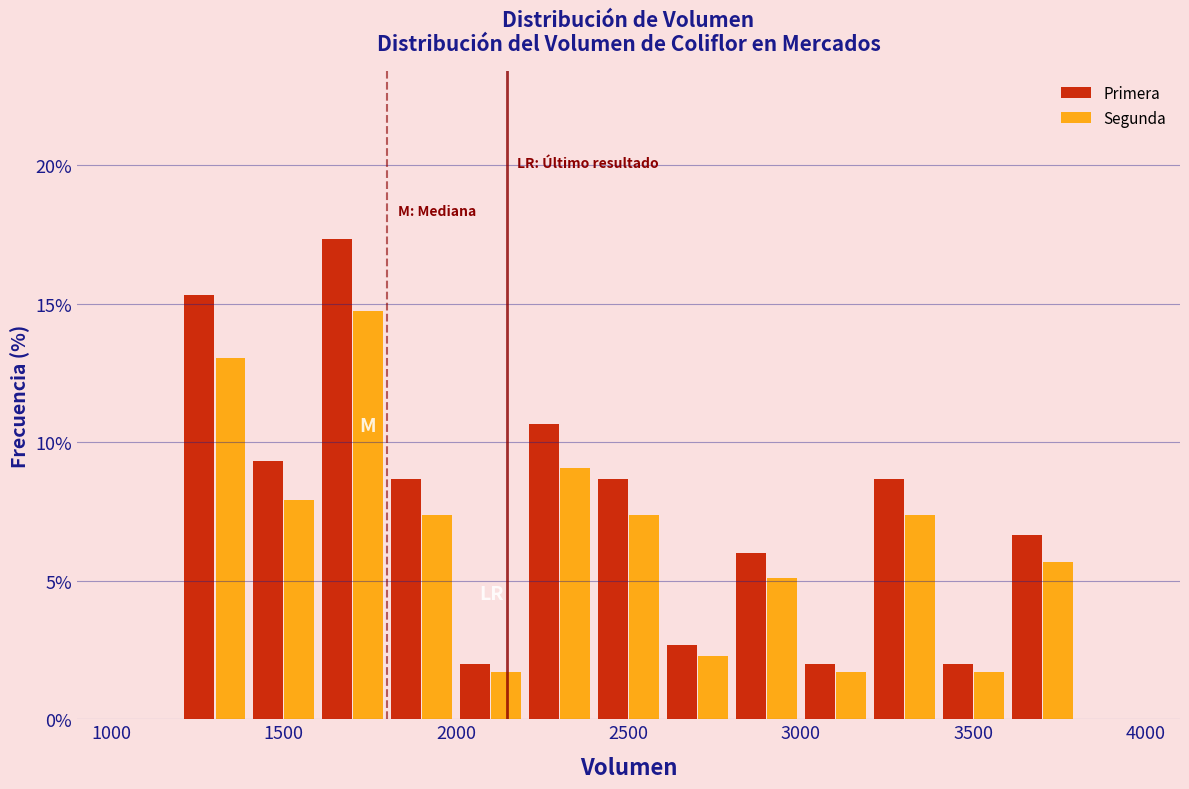

In the Segunda series, which range on the x-axis has the tallest bar?

1600 to 1800